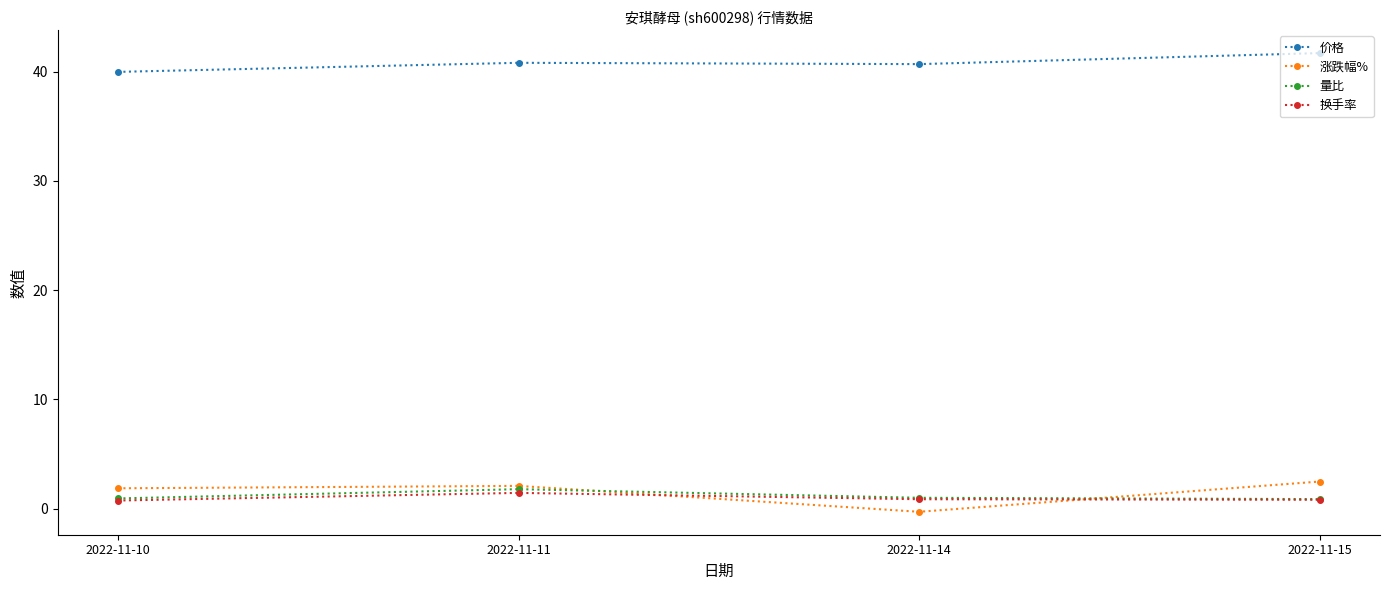

In 涨跌幅%, how many points are higher than both neighbors (excluding endpoints)?

1